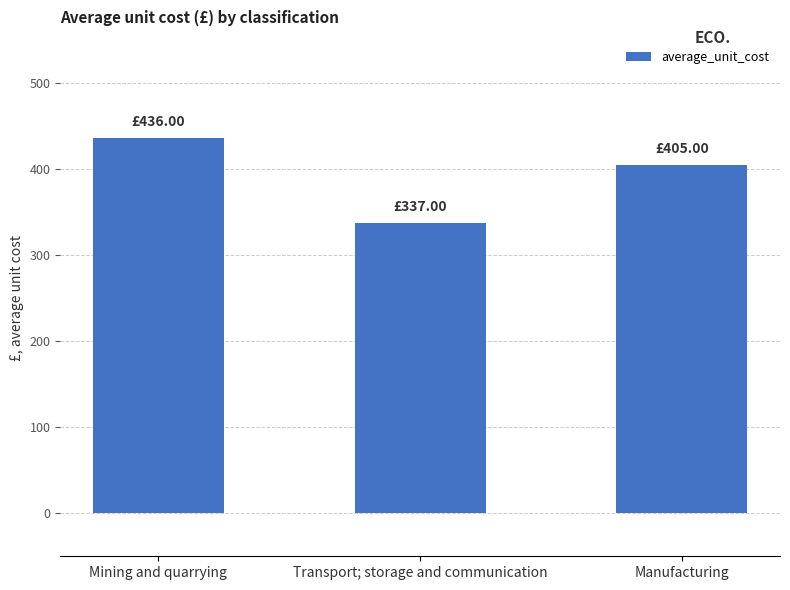

Reading left to right, transcribe all the data shown in this chart.

436	337	405